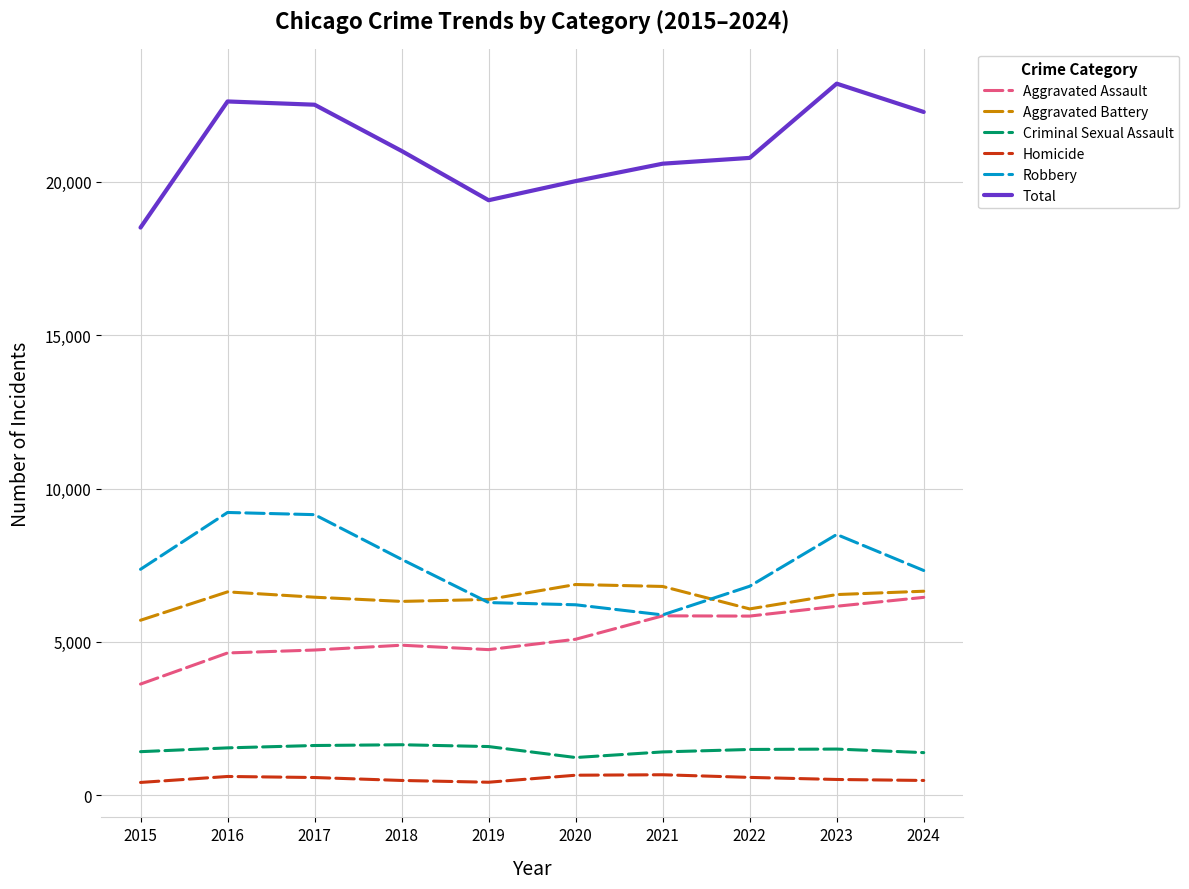

True or false: Criminal Sexual Assault has a value of 1582 at 2019.

True